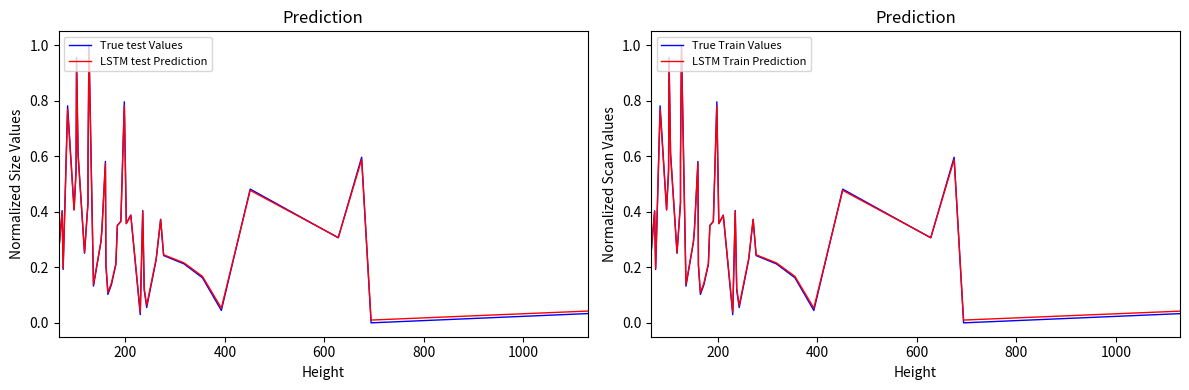

What is the maximum value for LSTM test Prediction?

1.0